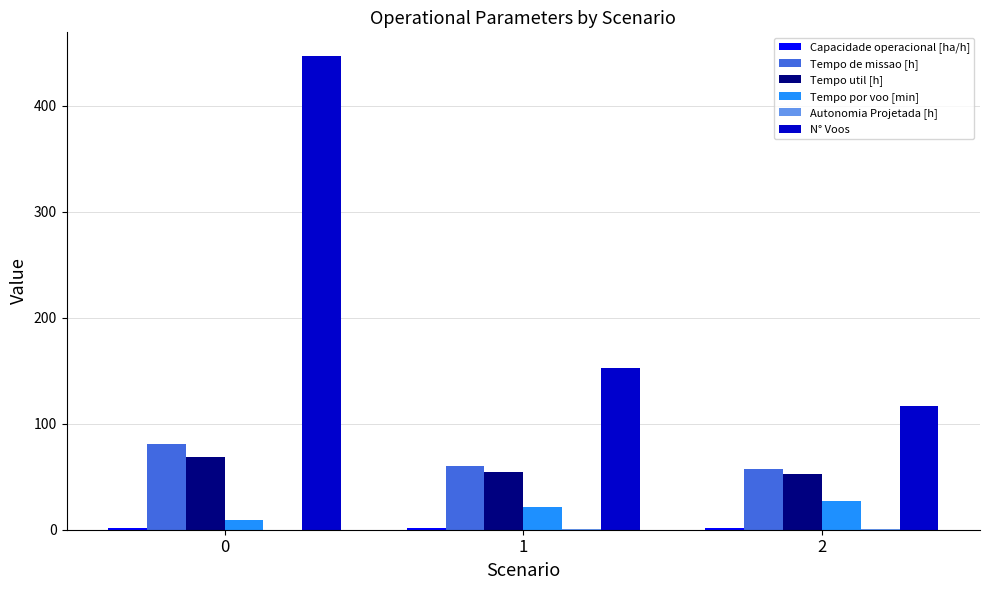

Is it true that Tempo de missao [h] equals 14.4 at 1?

False